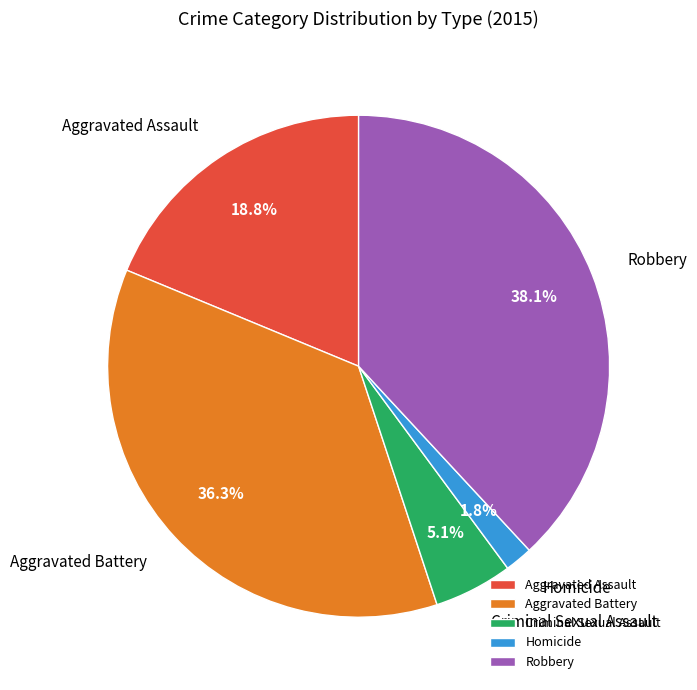

Do Homicide and Criminal Sexual Assault together represent more than half of the pie?

No